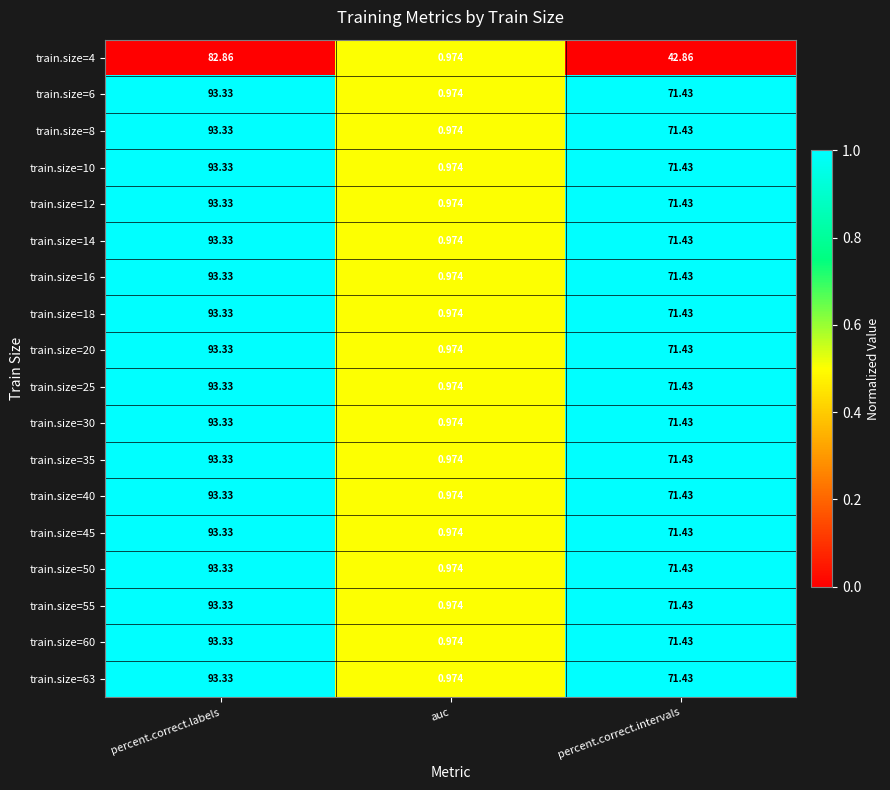

At which label does train.size=30 reach its peak?

percent.correct.labels